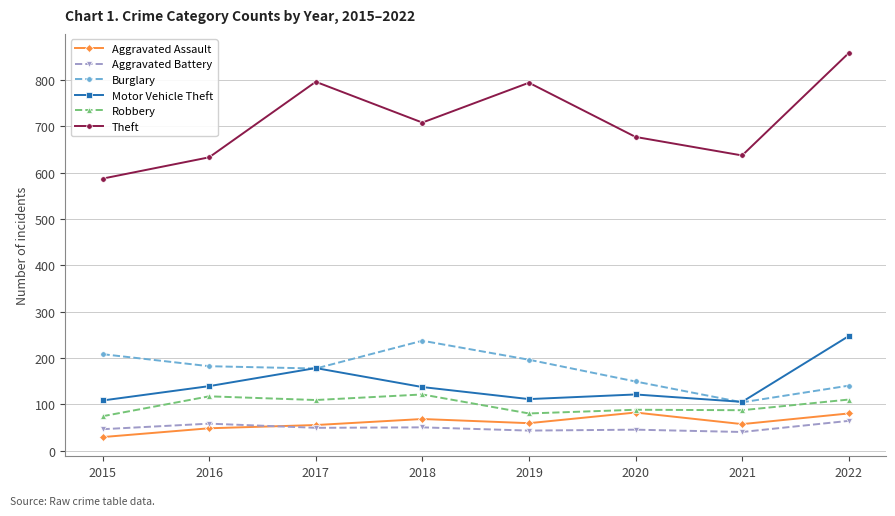

Which label corresponds to the smallest value in the chart?

2015